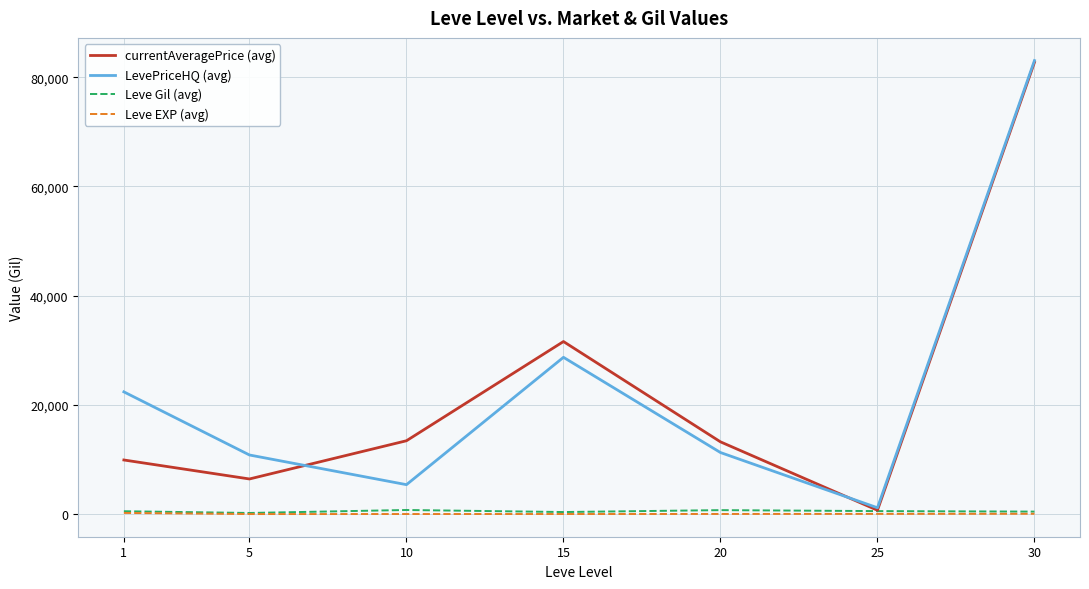

How many lines are shown in the chart?

4